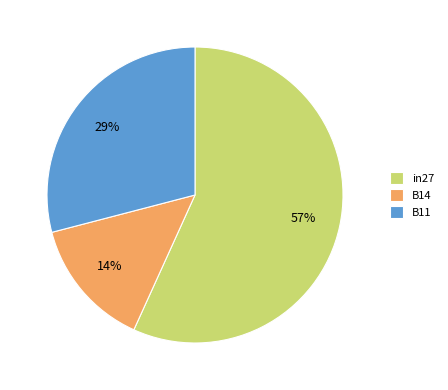

To the nearest percent, what is the average slice percentage?

33%